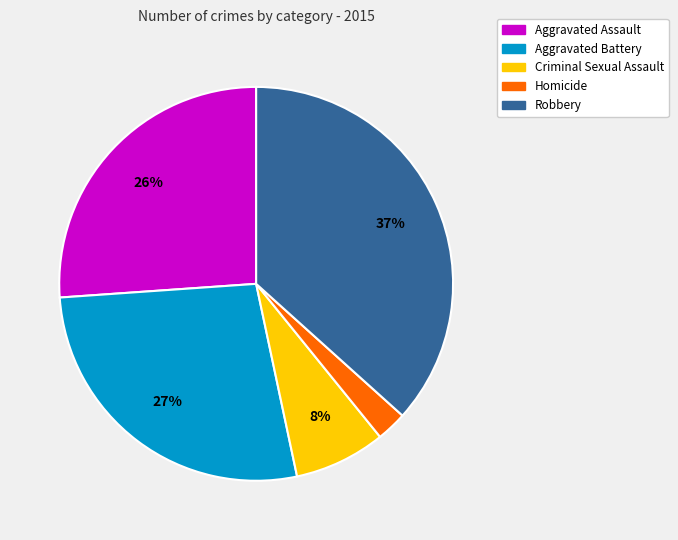

Which has a higher value, Aggravated Assault or Criminal Sexual Assault?

Aggravated Assault